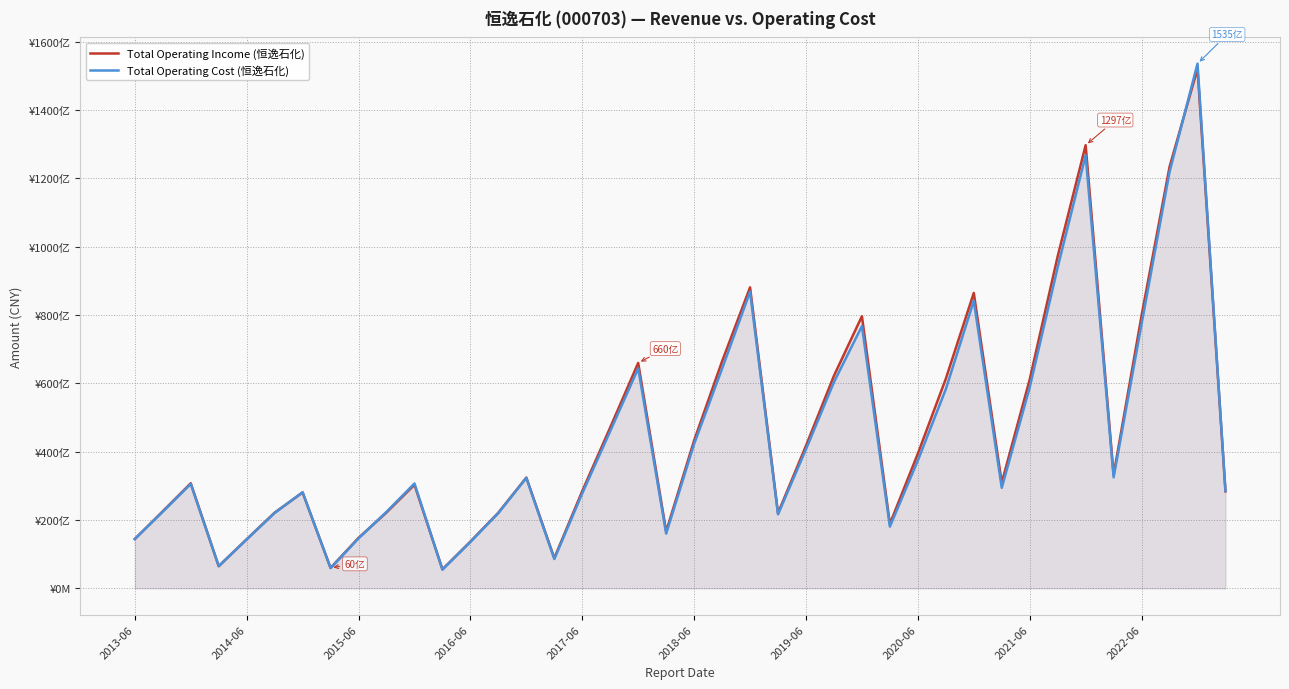

What is the difference between the Total Operating Cost (恒逸石化) values at 25 and 11?

54853041349.8